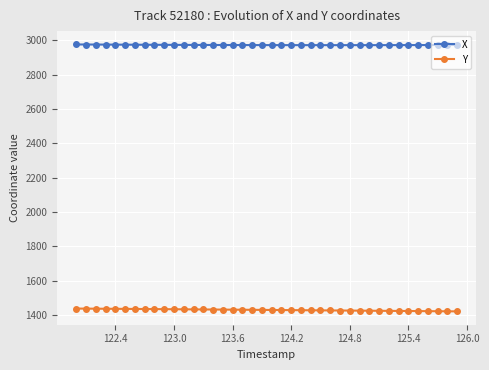

Which series has the largest total across all categories?

X